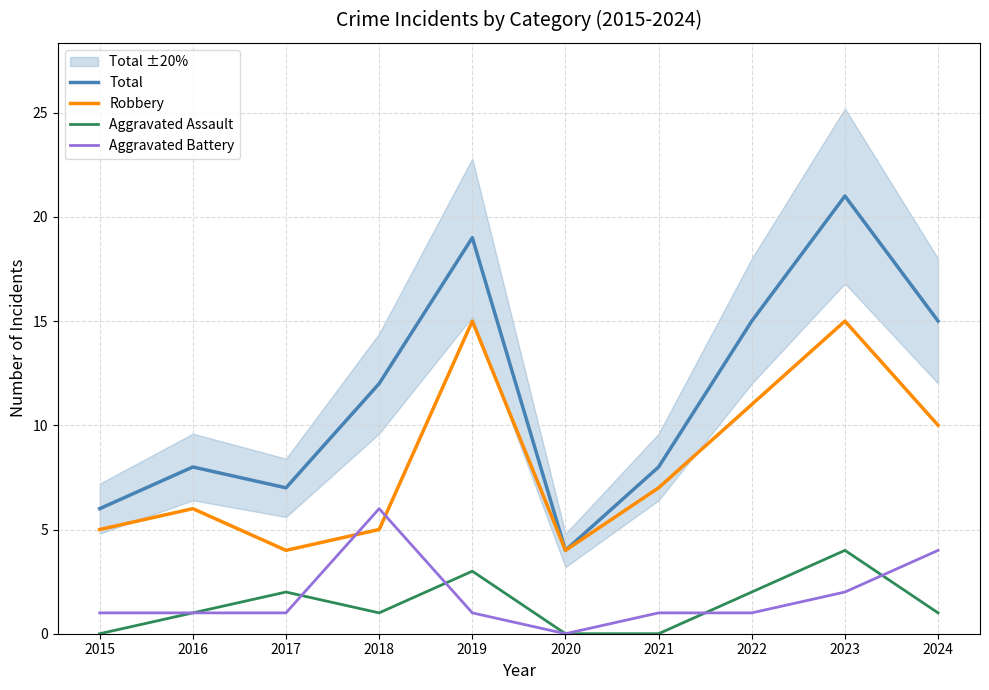

What is the lowest value of the Robbery series?

4